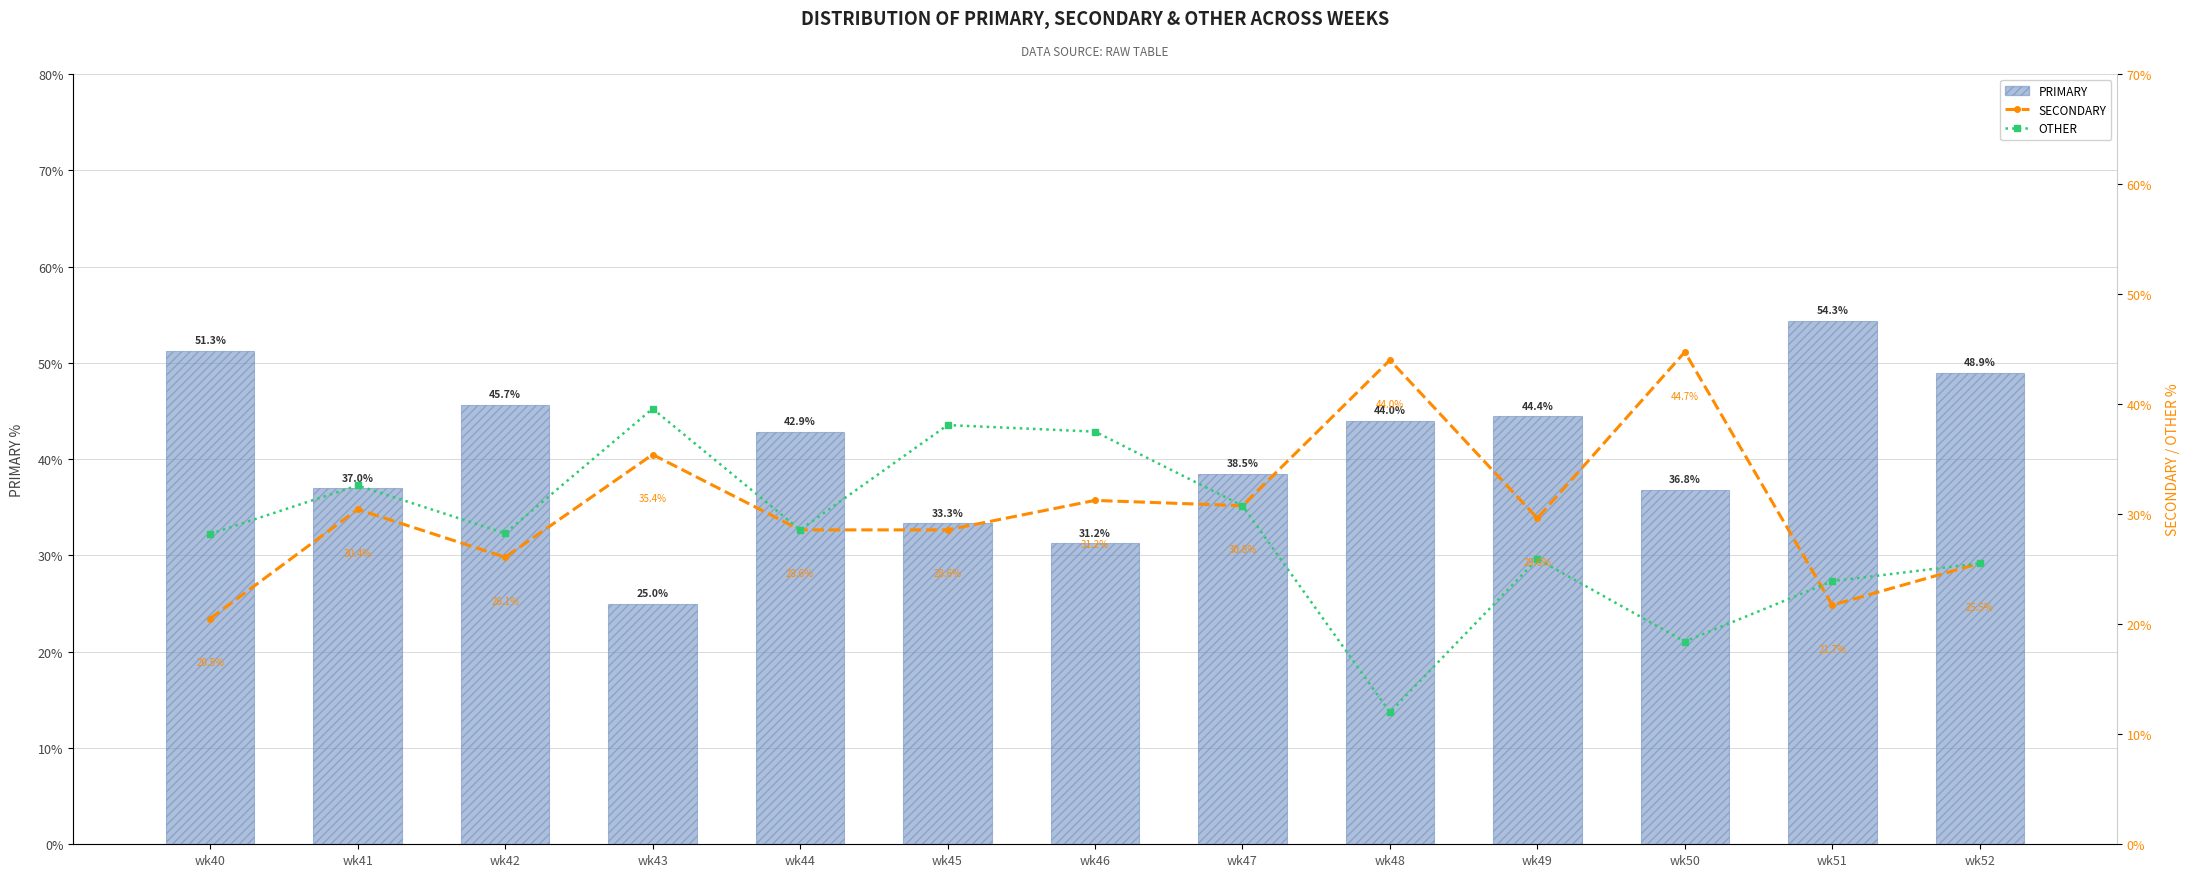

Rank the series at wk43 from lowest to highest value.

PRIMARY, SECONDARY, OTHER